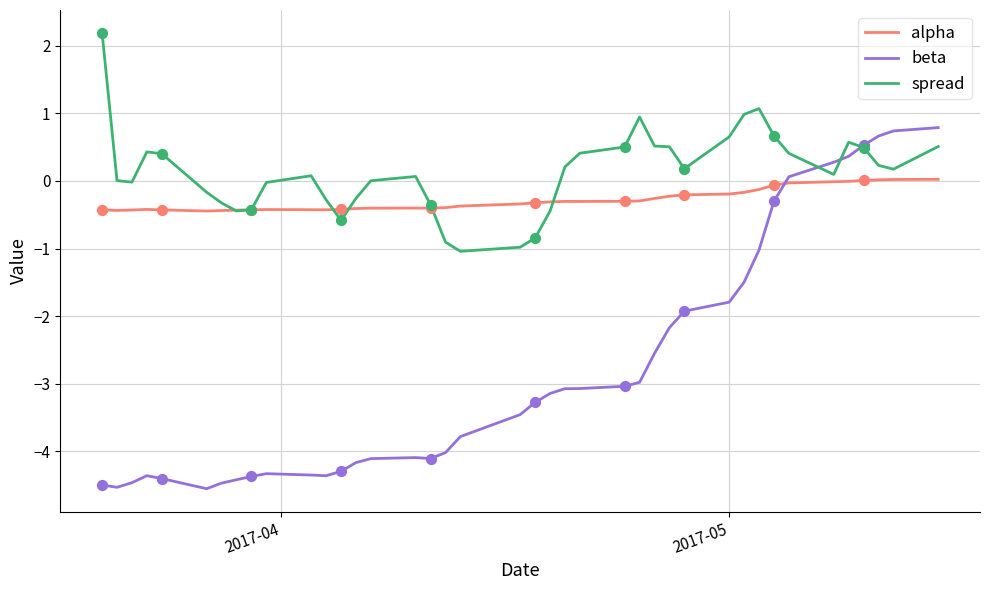

What are all the series names shown in the legend?

alpha, beta, spread